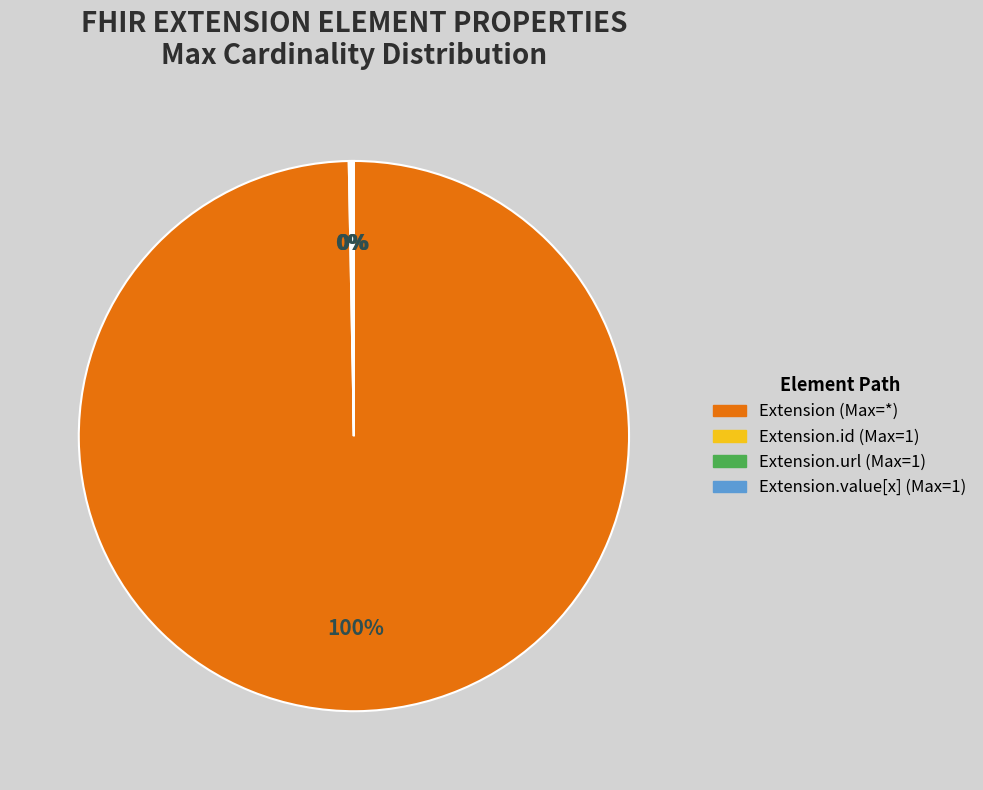

To the nearest percent, what is the average slice percentage?

25%